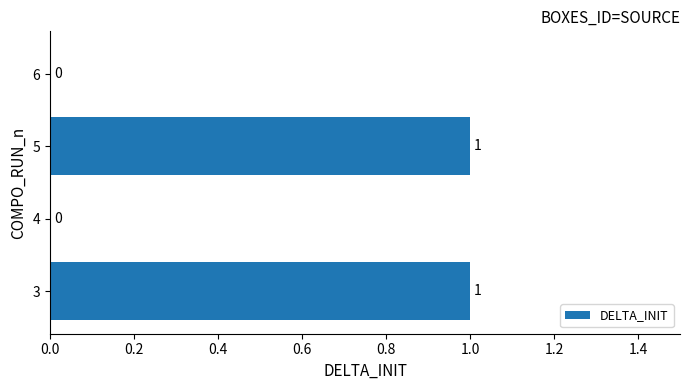

The chart shows a value of 1 at 3. True or false?

True